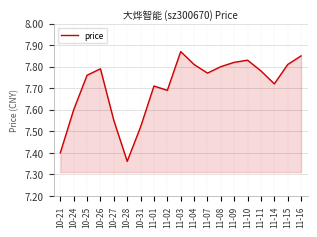

What position from the right is 11-15?

2